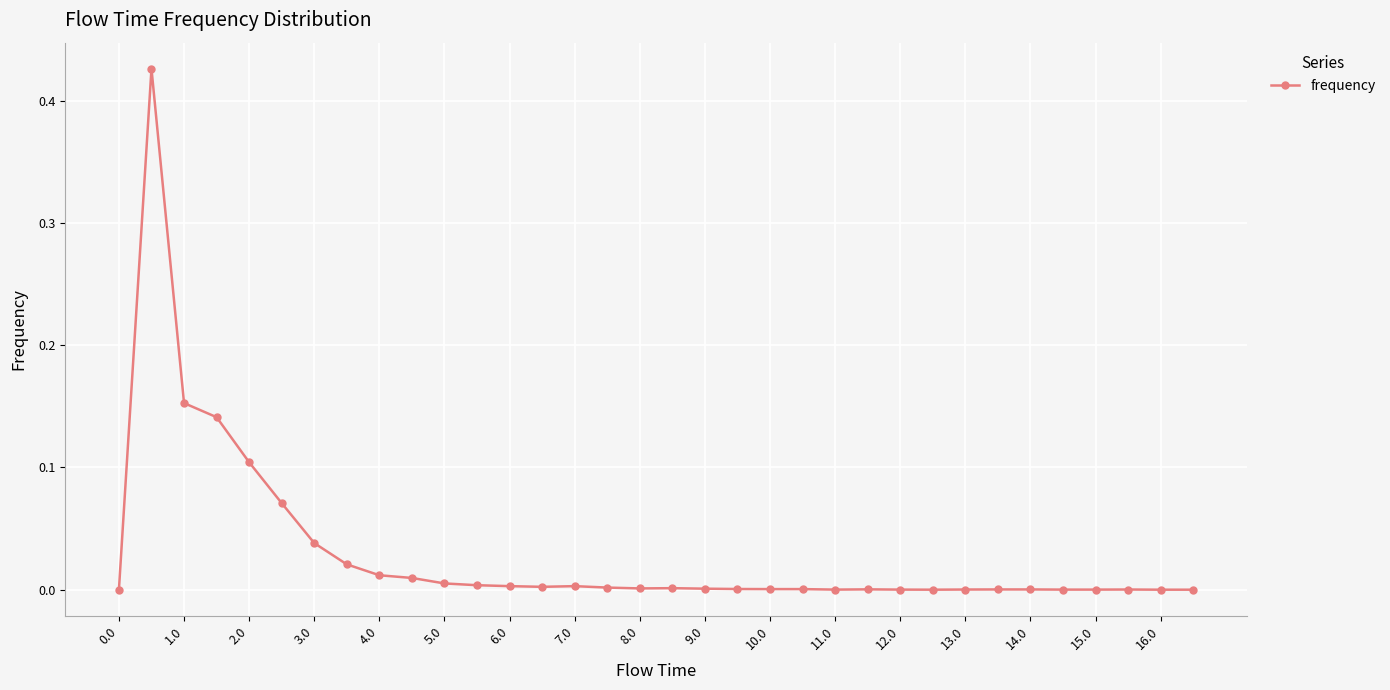

True or false: there are more than 1 points higher than both neighbors.

True